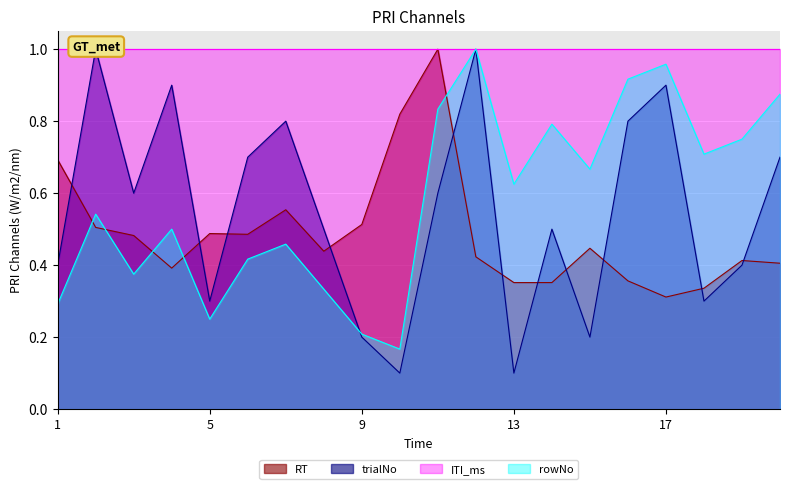

At which category does RT reach its first local valley?

4